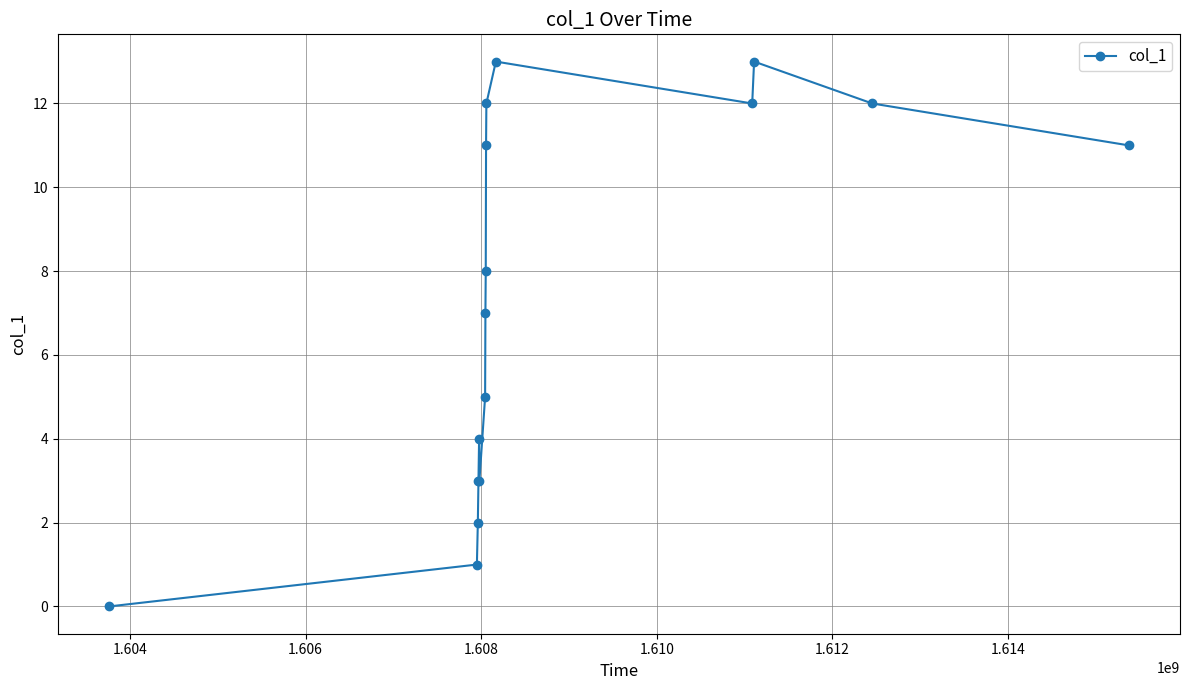

What is the value of the 10th point from the left?

11